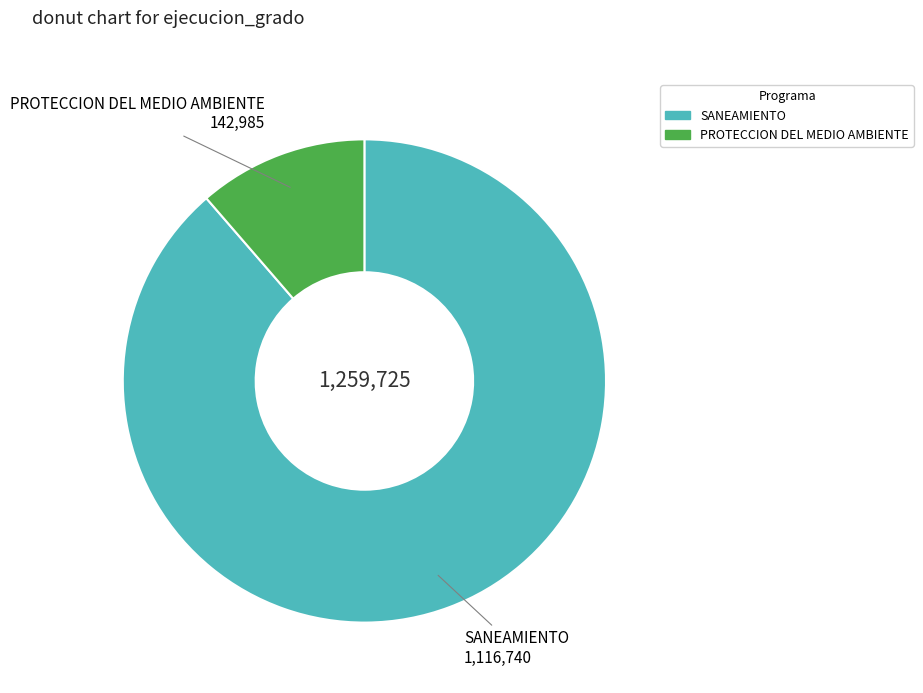

Count the number of slices in the pie.

2